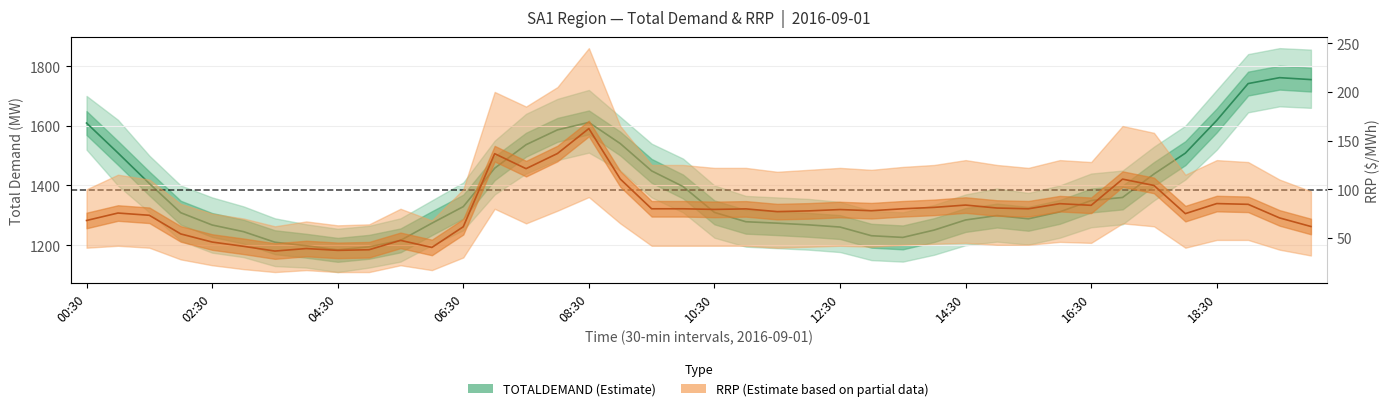

Reading left to right, what are all the values shown in this chart?

TOTALDEMAND: 00:30=1609.2	01:00=1509.1	01:30=1406.7	02:00=1308.8	02:30=1267.7	03:00=1245.4	03:30=1210.0	04:00=1198.1	04:30=1184.4	05:00=1194.6	05:30=1216.1	06:00=1273.7	06:30=1329.2	07:00=1457.8	07:30=1536.6	08:00=1586.2	08:30=1611.3	09:00=1540.5	09:30=1448.8	10:00=1396.5	10:30=1309.8	11:00=1278.6	11:30=1273.8	12:00=1268.1	12:30=1260.8	13:00=1231.7	13:30=1226.1	14:00=1250.7	14:30=1284.5	15:00=1299.2	15:30=1288.4	16:00=1311.6	16:30=1349.7	17:00=1359.9	17:30=1438.4	18:00=1508.3	18:30=1618.0	19:00=1741.3	19:30=1761.1	20:00=1754.6
RRP: 00:30=68.0	01:00=75.6	01:30=73.3	02:00=54.2	02:30=45.8	03:00=41.5	03:30=36.6	04:00=39.2	04:30=37.3	05:00=37.9	05:30=47.6	06:00=40.3	06:30=61.5	07:00=136.6	07:30=121.2	08:00=136.8	08:30=162.4	09:00=110.6	09:30=80.0	10:00=80.0	10:30=79.3	11:00=79.9	11:30=77.1	12:00=77.8	12:30=79.2	13:00=78.0	13:30=80.0	14:00=81.5	14:30=83.8	15:00=80.8	15:30=80.0	16:00=85.2	16:30=83.6	17:00=110.5	17:30=104.0	18:00=75.0	18:30=85.3	19:00=84.6	19:30=70.6	20:00=61.8